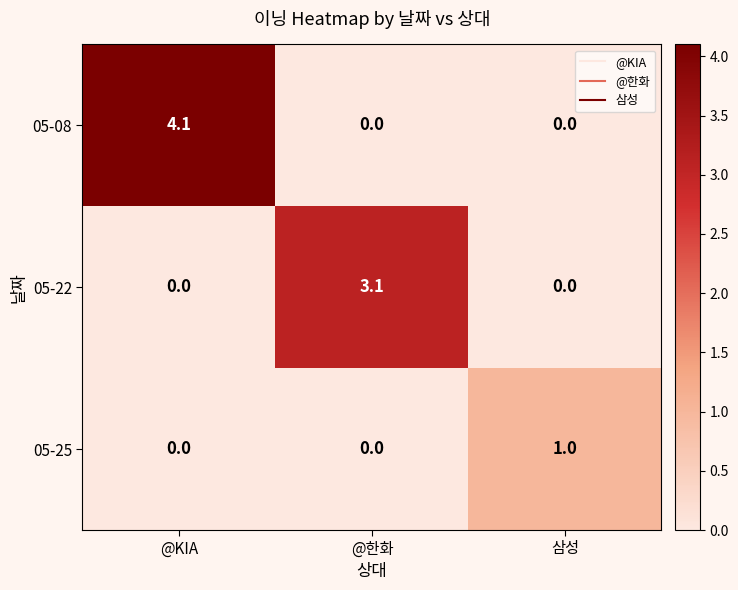

How many 05-25 values are between 0 and 1?

3